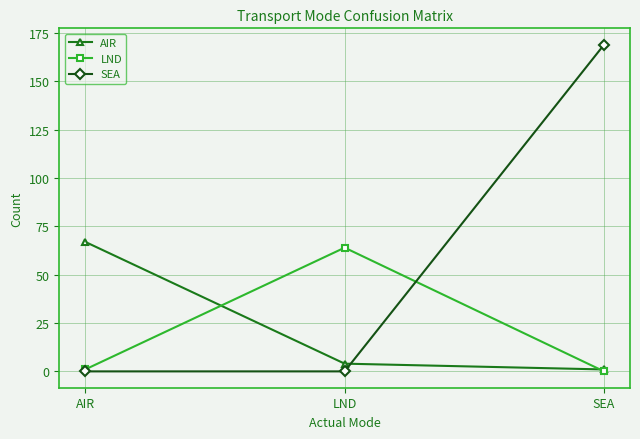

Between LND and SEA, which series saw the biggest shift?

SEA